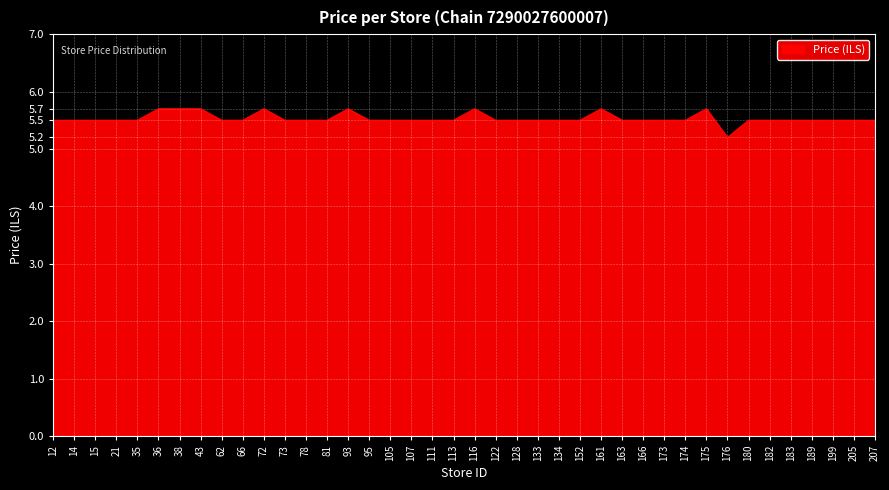

Does the chart display data point markers on the line(s)?

No